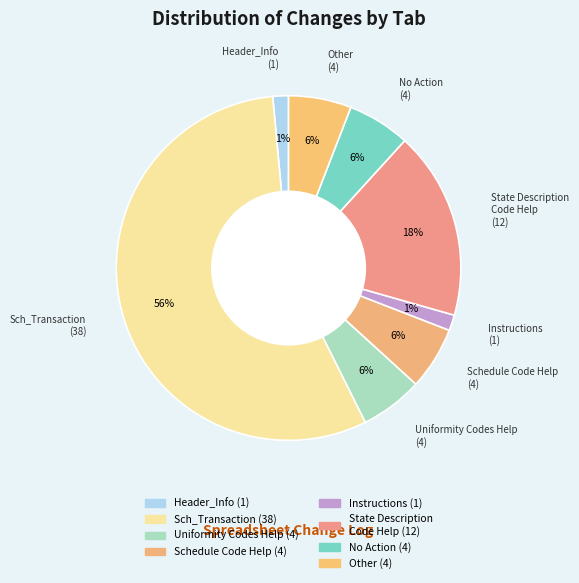

Which category has the smallest portion of the pie?

Header_Info